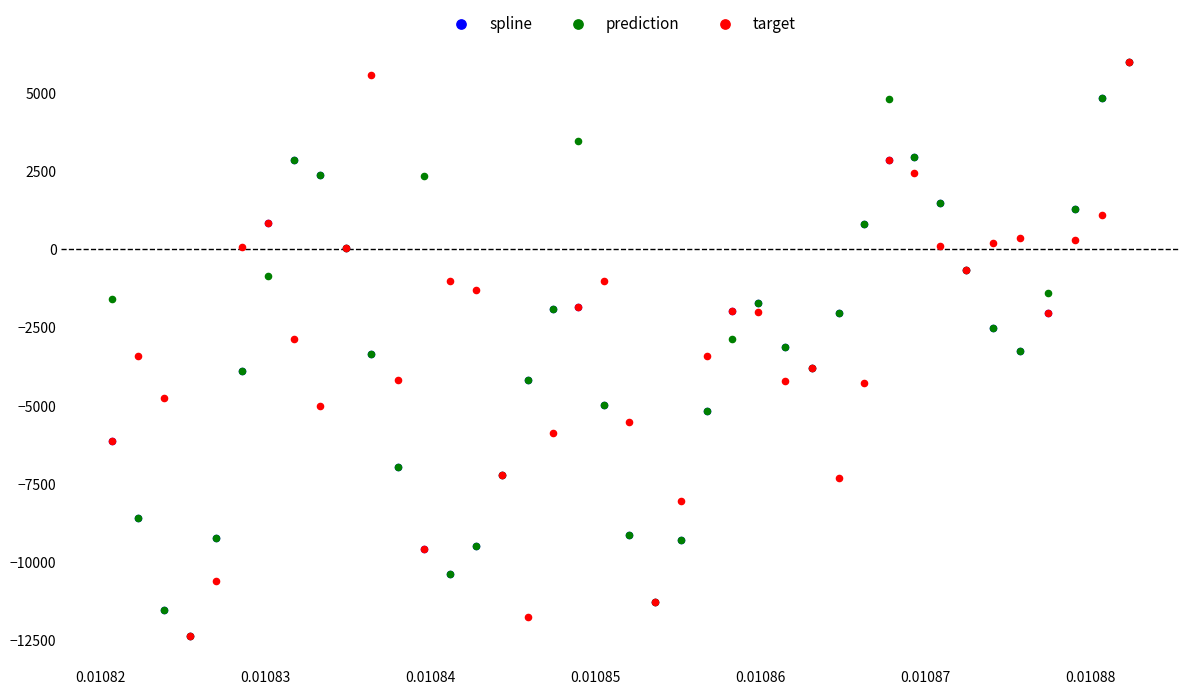

What are all the series names shown in the legend?

spline, prediction, target